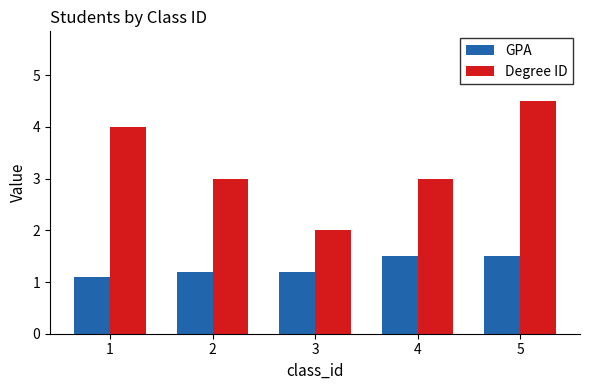

Between 4 and 5, which series saw the biggest shift?

Degree ID